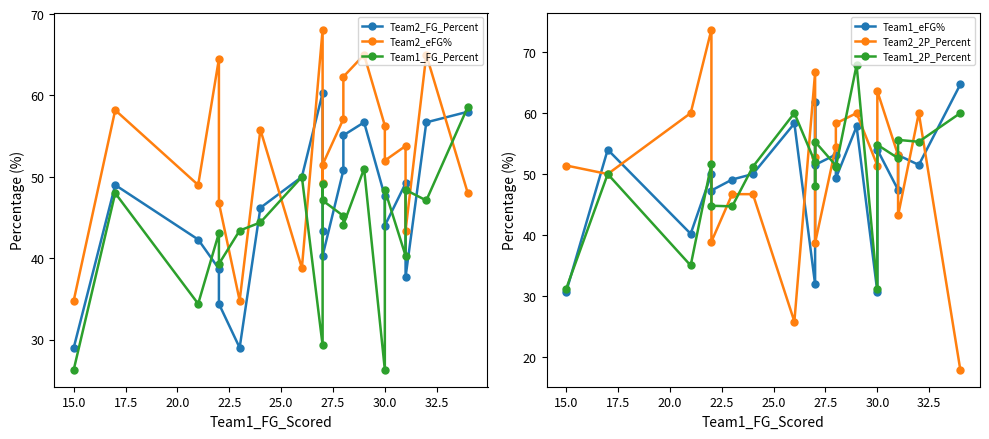

True or false: Team1_2P_Percent and Team2_FG_Percent intersect in this chart.

True